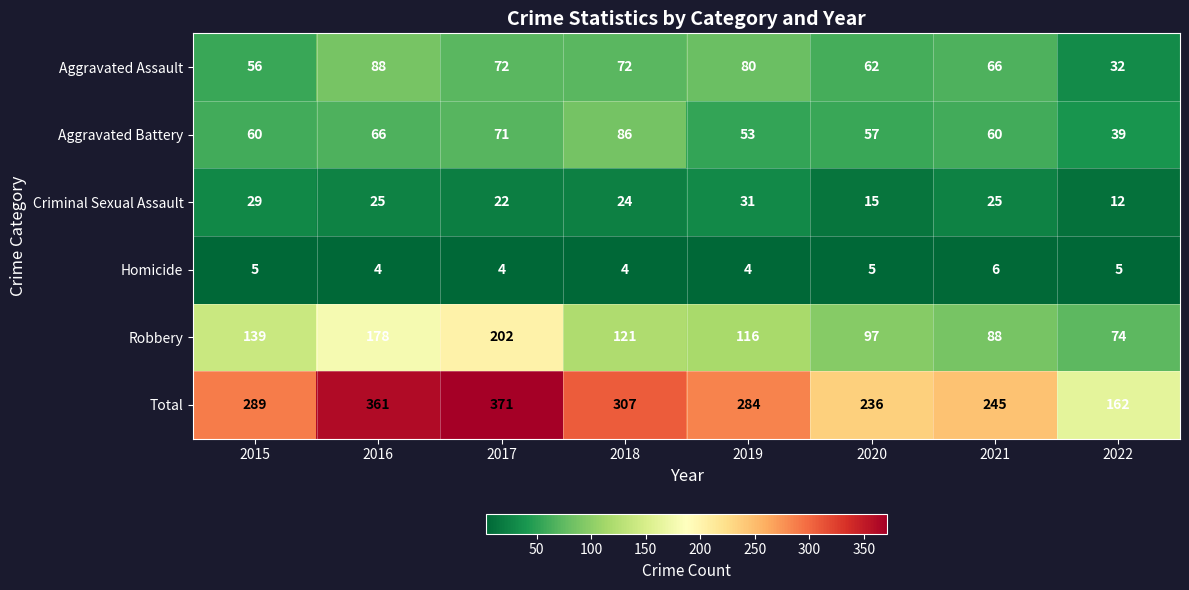

At which label is Robbery closest to 138?

2015